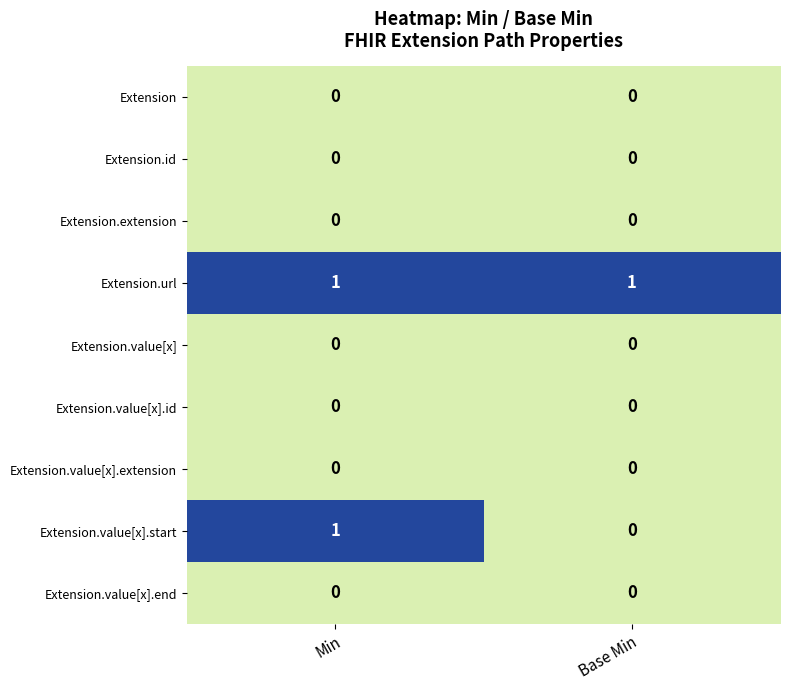

Between Min and Base Min, which series saw the biggest shift?

Extension.value[x].start